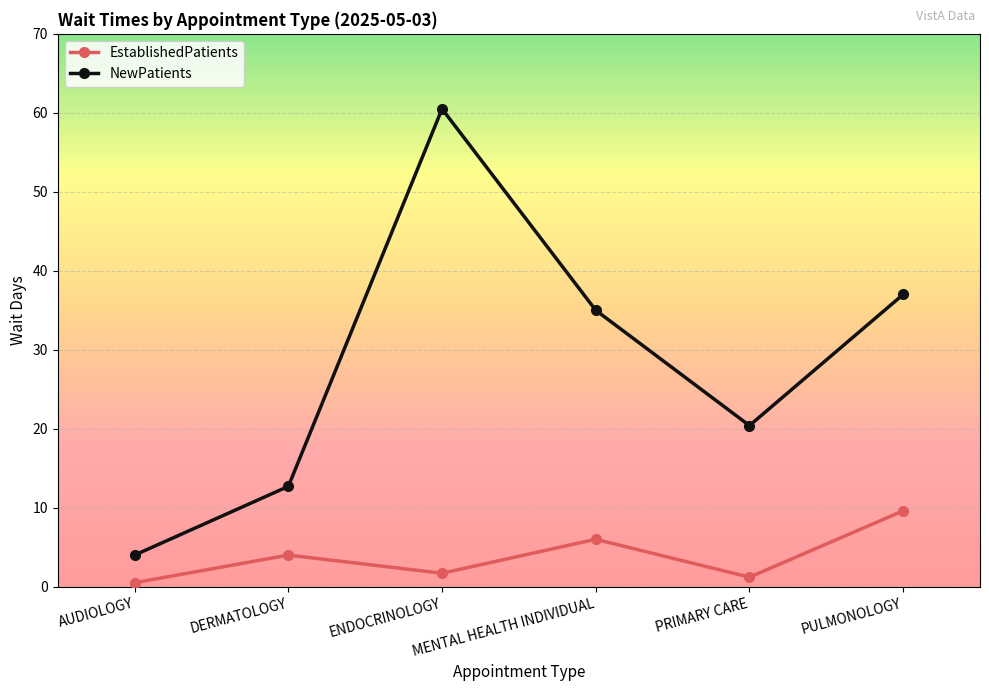

How many data points in EstablishedPatients are less than 4?

3